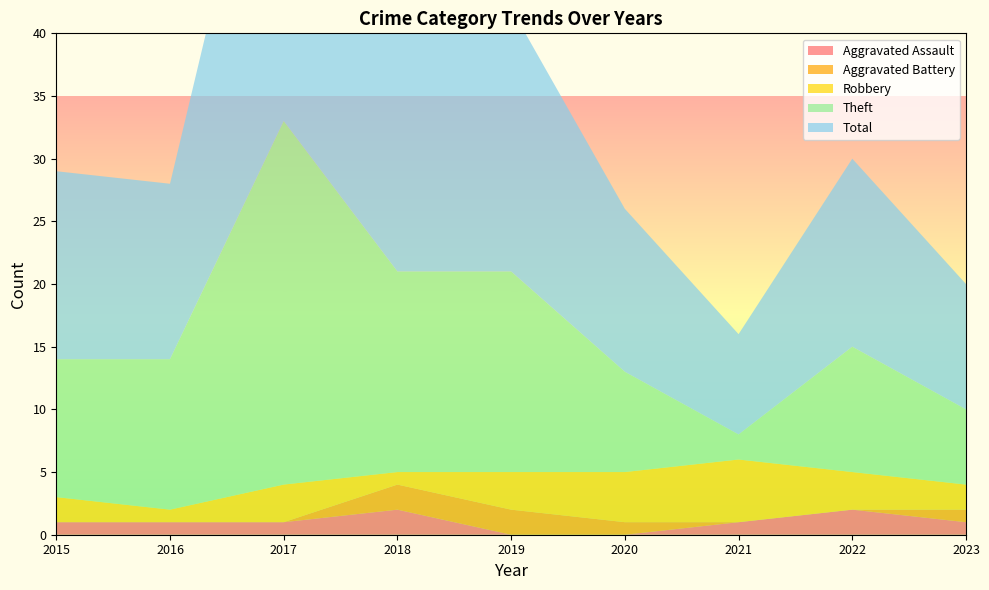

Reading left to right, extract all data points from this chart.

Aggravated Assault: 1	1	1	2	0	0	1	2	1
Aggravated Battery: 0	0	0	2	2	1	0	0	1
Robbery: 2	1	3	1	3	4	5	3	2
Theft: 11	12	29	16	16	8	2	10	6
Total: 15	14	33	21	21	13	8	15	10